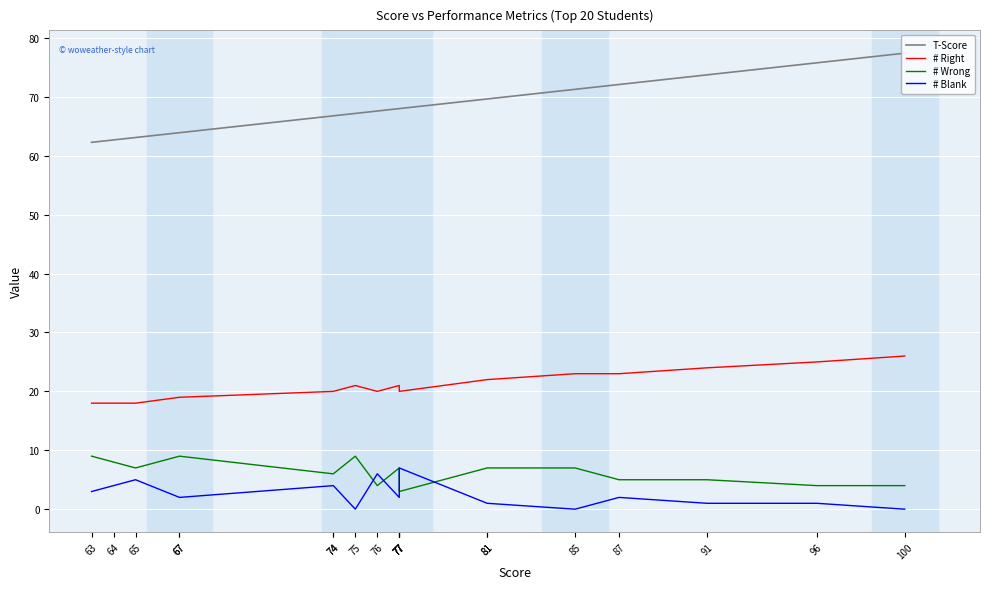

How many # Wrong values are between 5 and 8?

12